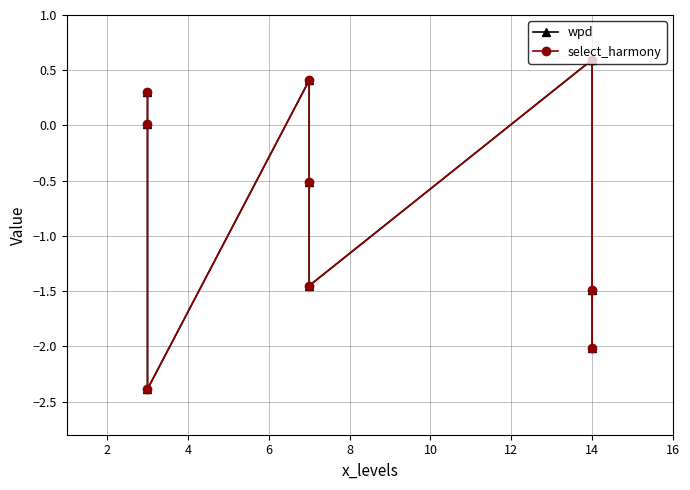

Between 8 and 4, which is larger?

8